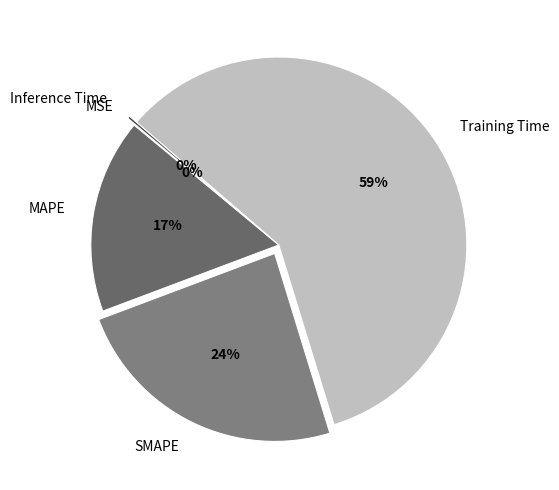

Which slice is the largest?

Training Time